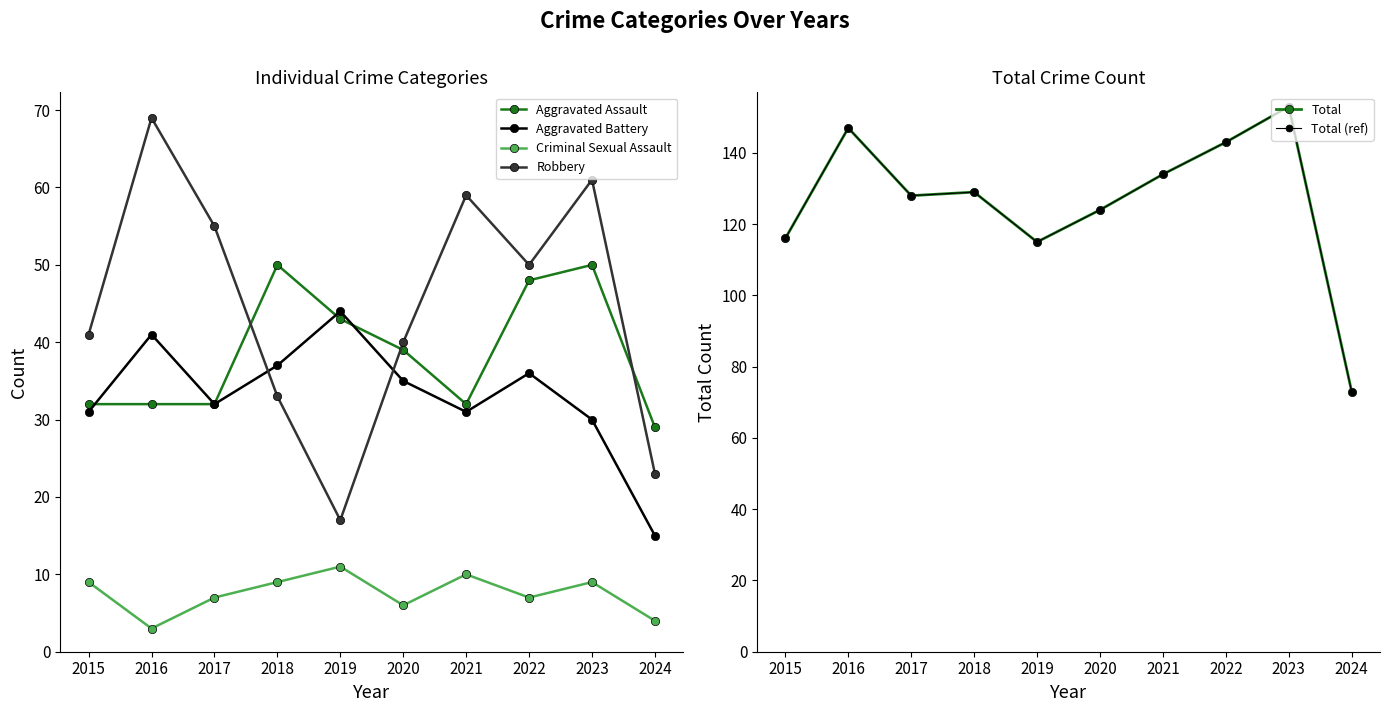

What is the difference between the Robbery values at 2024 and 2023?

38